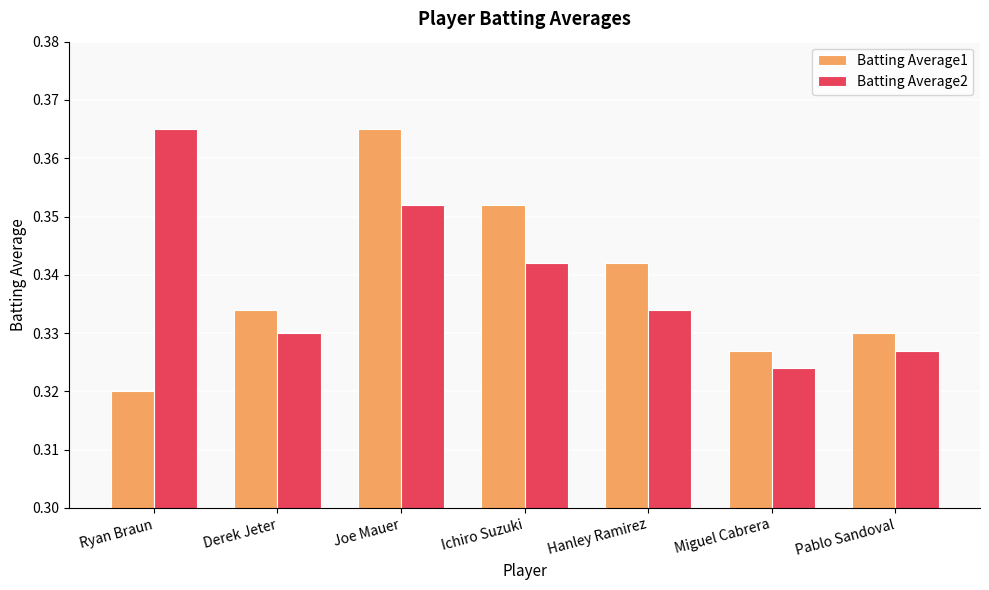

How many groups of bars are there?

7